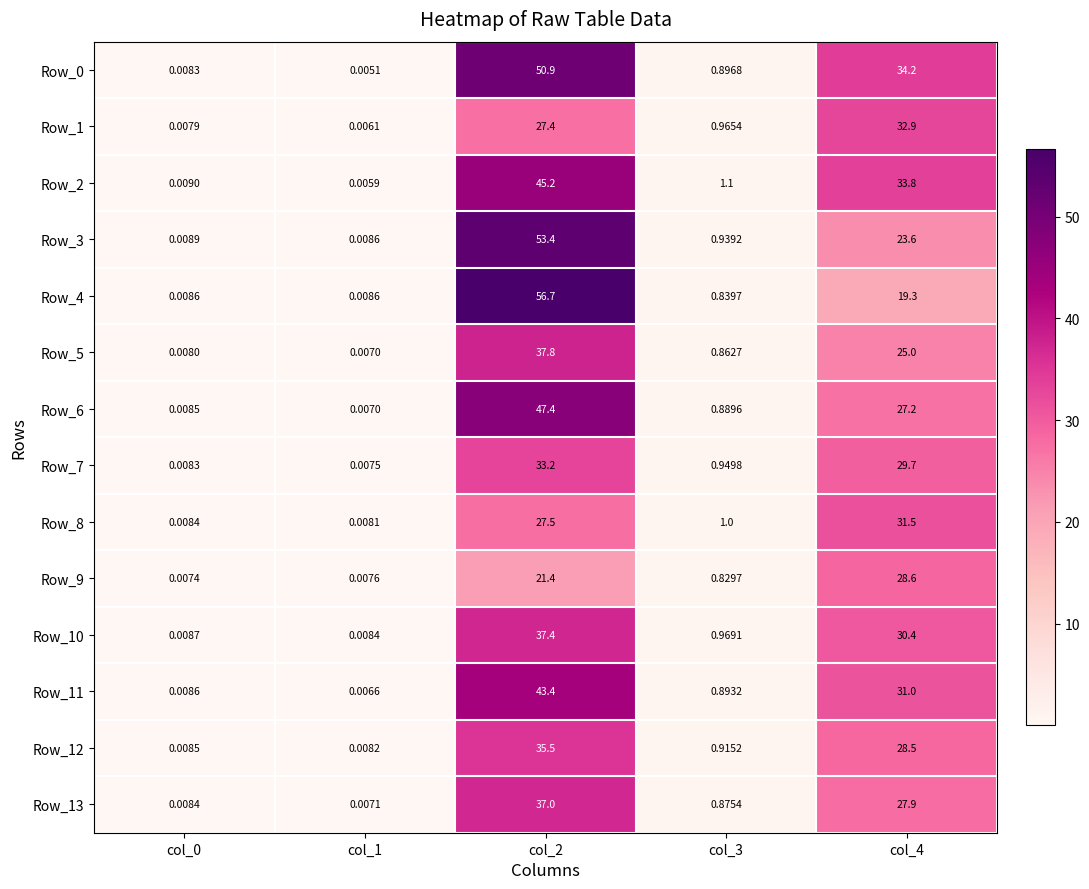

Is the value of Row_3 at col_4 greater than the value of Row_1 at col_0?

Yes